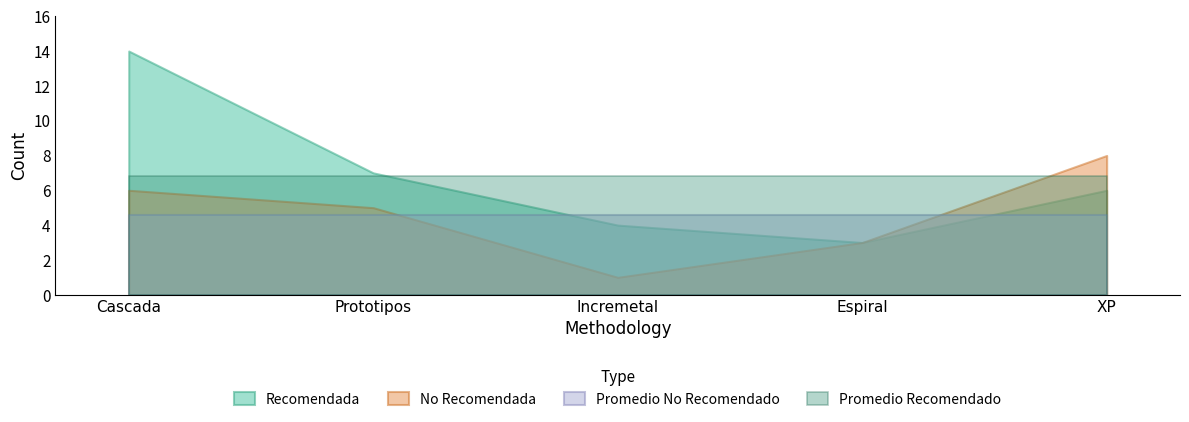

At which category is the sum across all series the highest?

Cascada